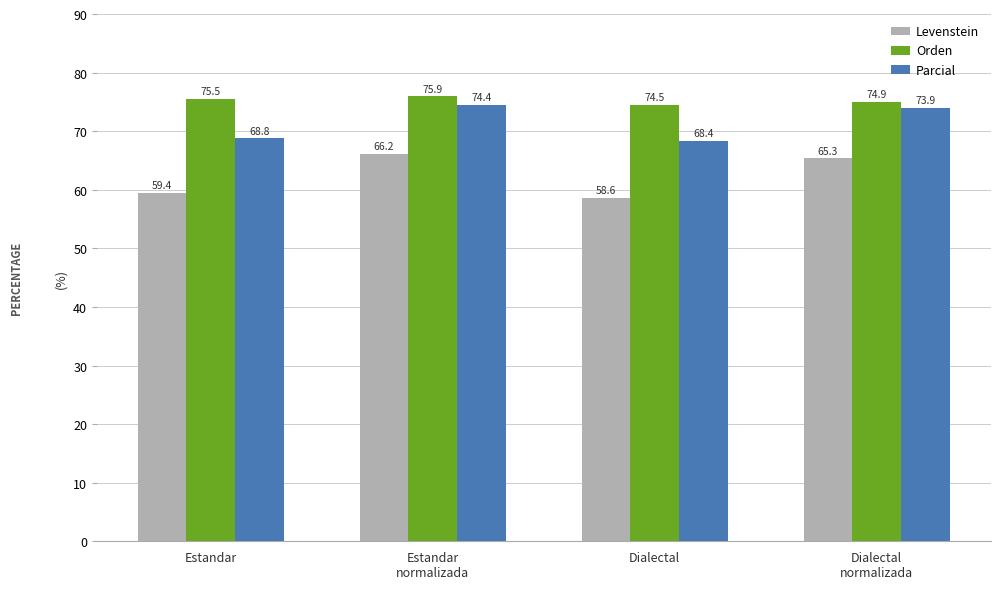

What is the average value of the Parcial series?

71.4